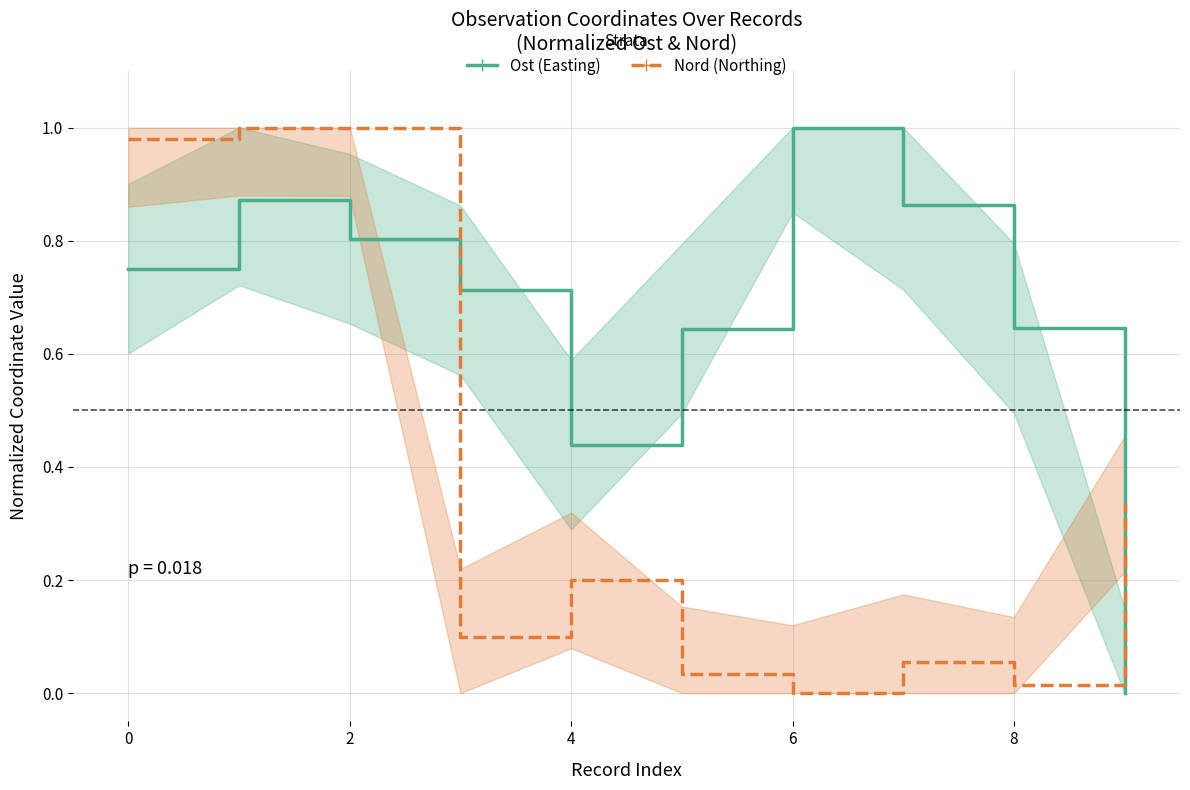

Rank the series by their average value, from highest to lowest.

Ost (Easting), Nord (Northing)